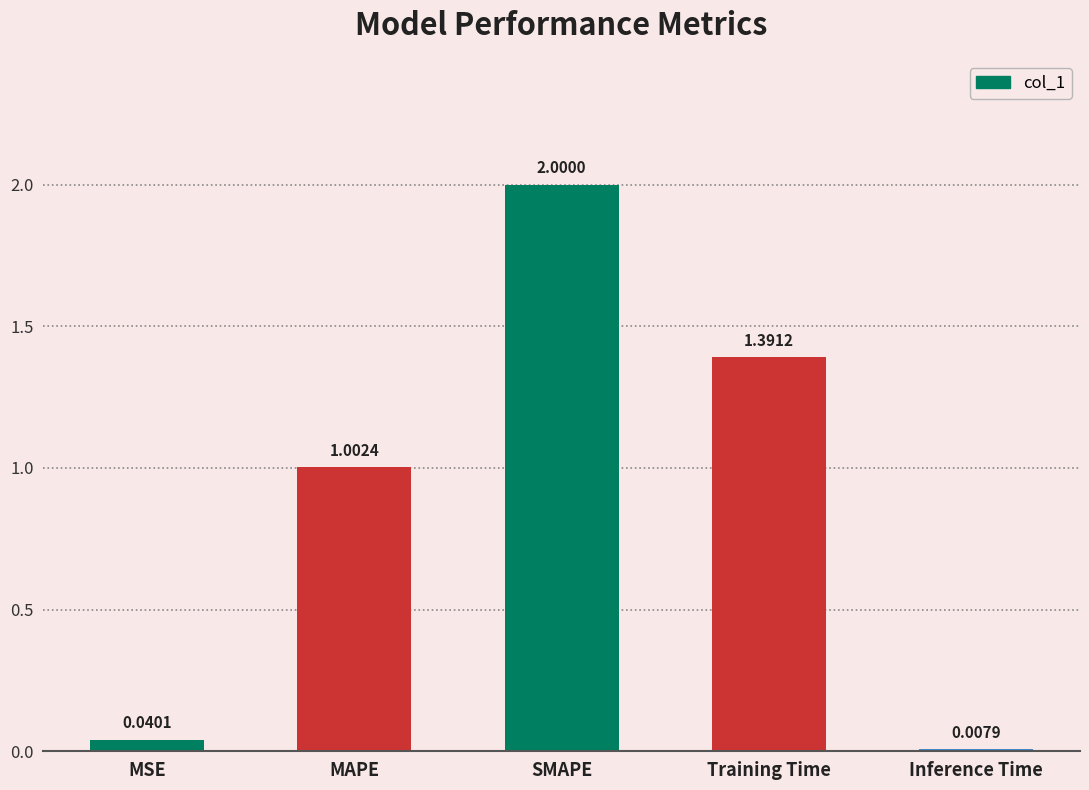

What is the label of the 2nd bar from the left?

MAPE